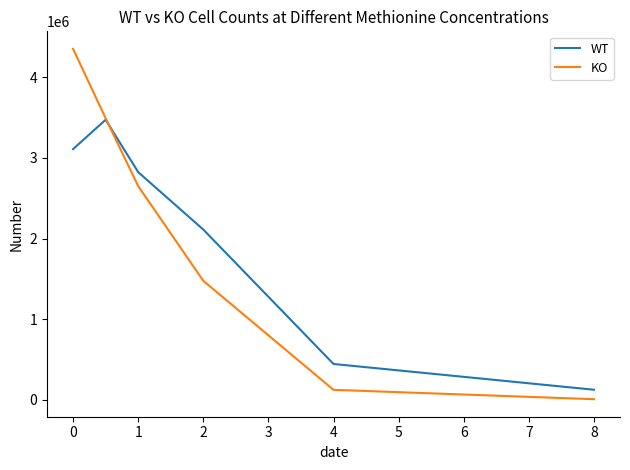

What is the maximum value shown in the chart?

4349000